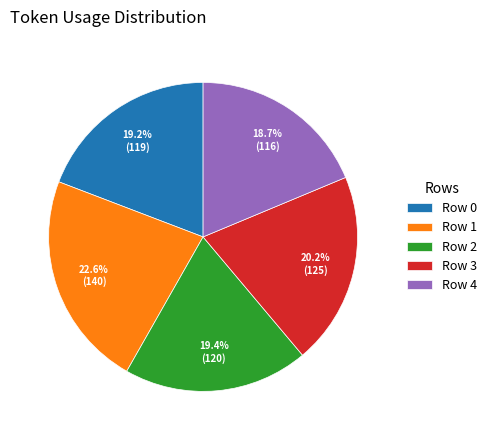

True or false: Row 2 accounts for 10% of the total.

False